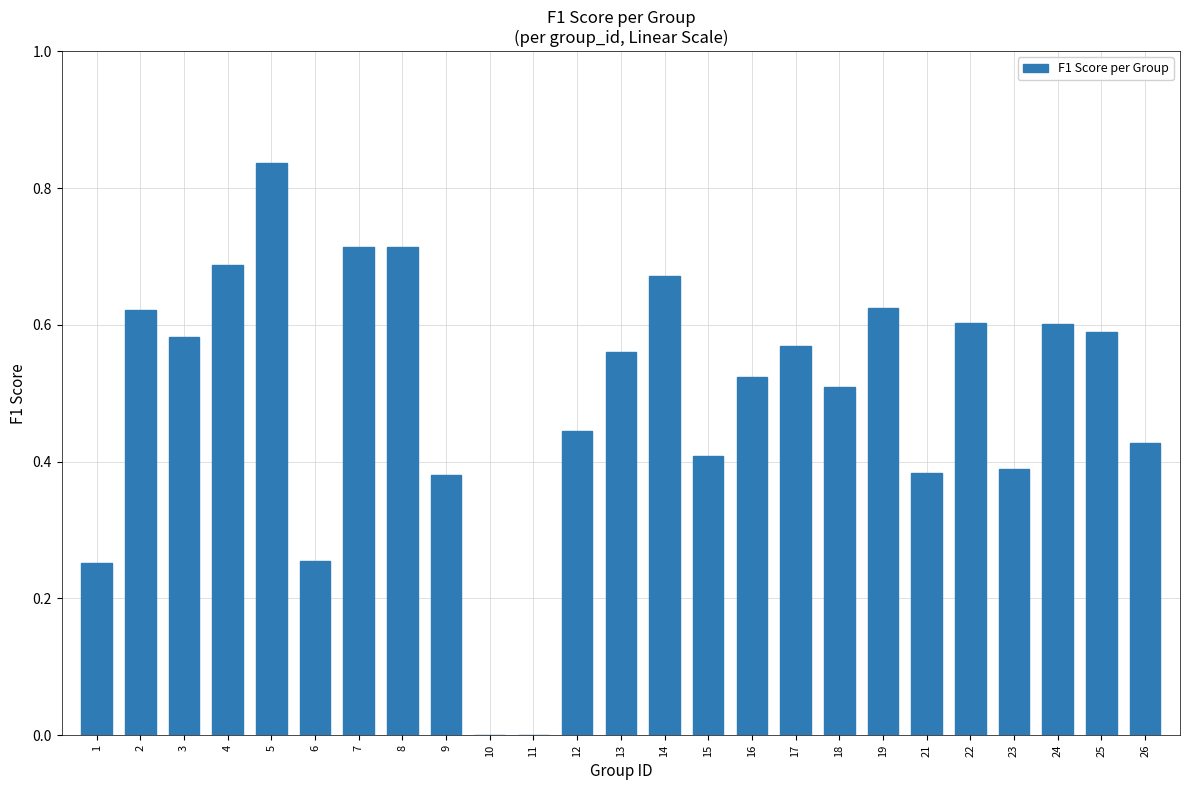

The chart shows a value of 0.4 at 9. True or false?

True